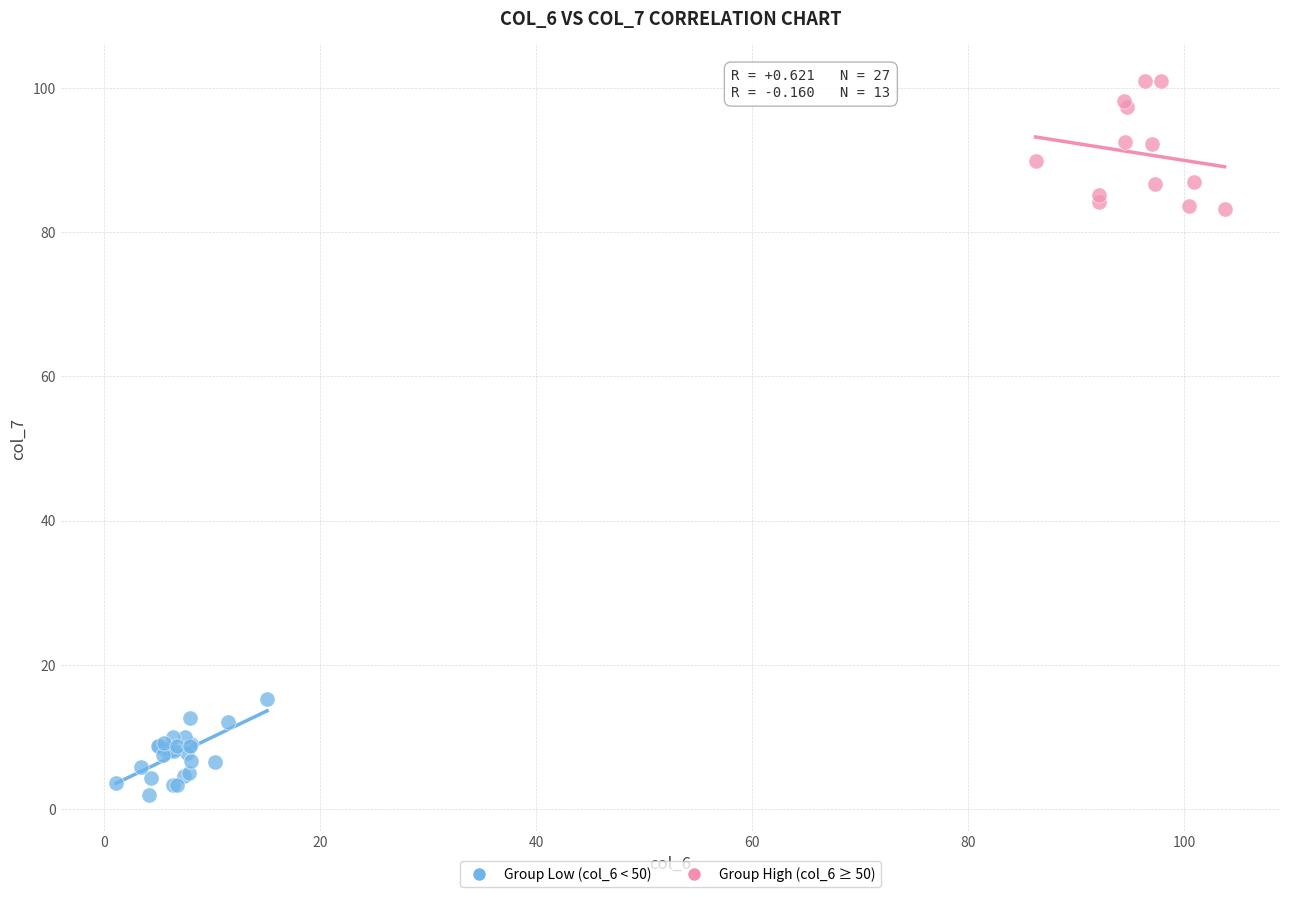

What are all the series names shown in the legend?

Group Low (col_6 < 50), Group High (col_6 ≥ 50)